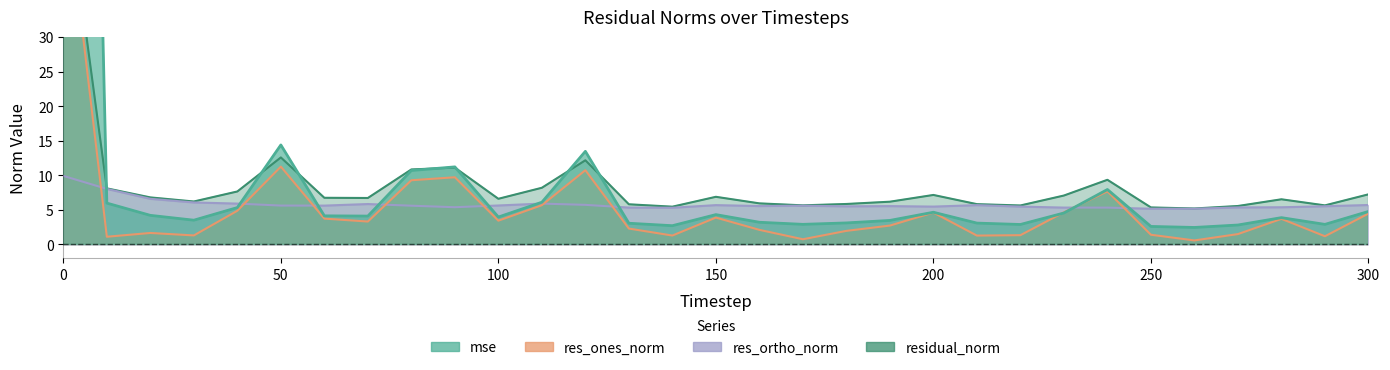

Reading left to right, list all the values displayed in this chart.

mse: 275.4	6.0	4.2	3.5	5.3	14.4	4.1	4.1	10.7	11.2	4.0	6.1	13.5	3.1	2.7	4.3	3.2	2.9	3.1	3.5	4.7	3.1	2.9	4.5	7.9	2.6	2.5	2.8	3.9	2.9	4.8
res_ones_norm: 54.1	1.1	1.7	1.3	4.9	11.3	3.7	3.3	9.3	9.7	3.4	5.7	10.7	2.3	1.3	3.9	2.1	0.8	2.0	2.7	4.6	1.3	1.3	4.6	7.7	1.4	0.6	1.5	3.7	1.2	4.5
res_ortho_norm: 9.9	8.0	6.6	6.1	5.9	5.6	5.6	5.8	5.6	5.4	5.6	5.9	5.7	5.3	5.3	5.7	5.6	5.6	5.5	5.5	5.5	5.7	5.5	5.3	5.3	5.2	5.2	5.4	5.4	5.5	5.7
residual_norm: 55.0	8.1	6.8	6.2	7.7	12.6	6.7	6.7	10.8	11.1	6.6	8.2	12.2	5.8	5.5	6.9	5.9	5.7	5.9	6.2	7.2	5.8	5.6	7.1	9.3	5.4	5.2	5.6	6.5	5.7	7.2